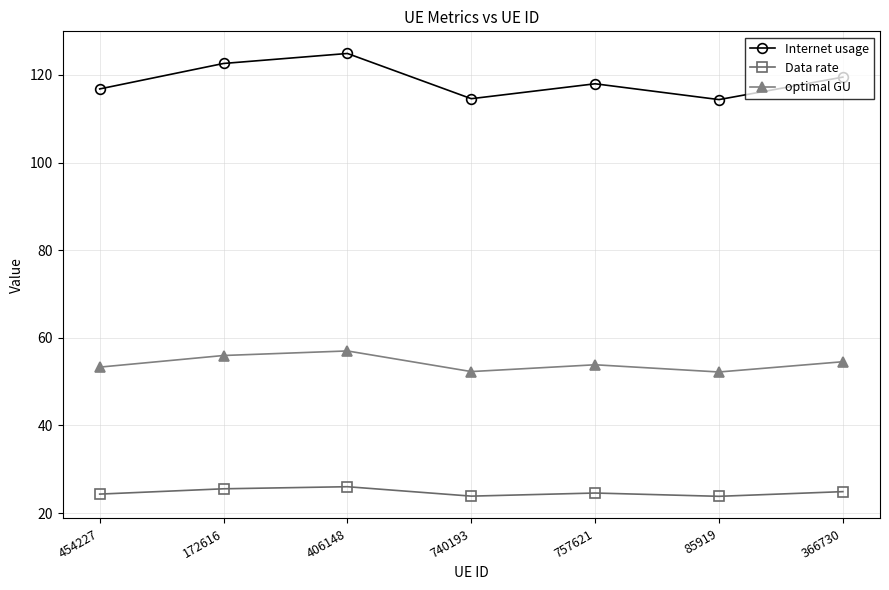

At which category is the sum across all series the highest?

406148